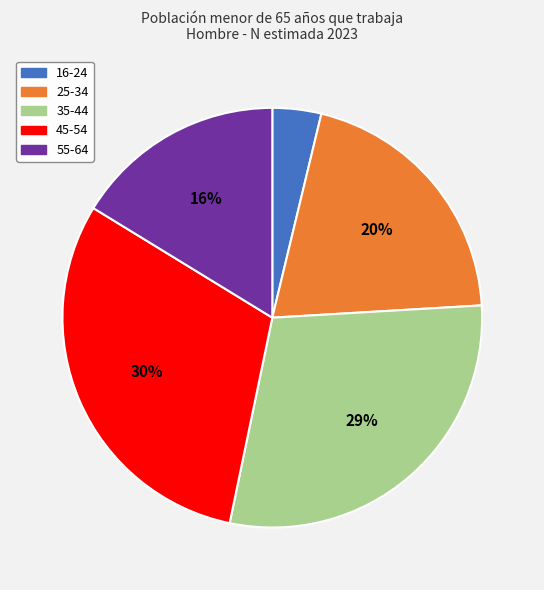

To the nearest percent, what percentage of the pie is 45-54?

30%